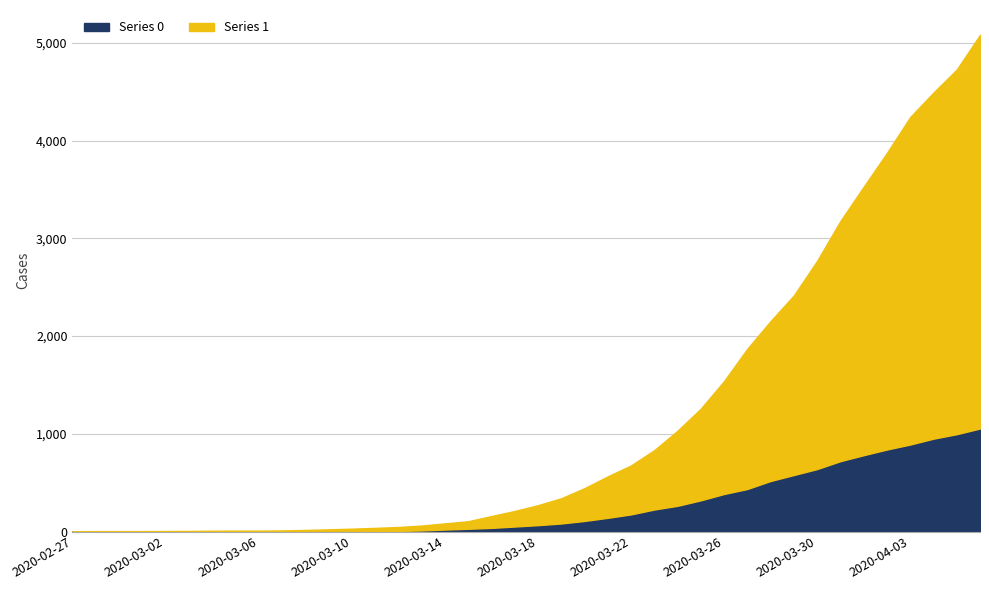

Rank the categories by 1 value from highest to lowest.

2020-04-06, 2020-04-05, 2020-04-04, 2020-04-03, 2020-04-02, 2020-04-01, 2020-03-31, 2020-03-30, 2020-03-29, 2020-03-28, 2020-03-27, 2020-03-26, 2020-03-25, 2020-03-24, 2020-03-23, 2020-03-22, 2020-03-21, 2020-03-20, 2020-03-19, 2020-03-18, 2020-03-17, 2020-03-16, 2020-03-15, 2020-03-14, 2020-03-13, 2020-03-12, 2020-03-11, 2020-03-10, 2020-03-09, 2020-03-08, 2020-03-07, 2020-03-05, 2020-03-06, 2020-03-04, 2020-03-03, 2020-03-02, 2020-02-28, 2020-02-29, 2020-03-01, 2020-02-27